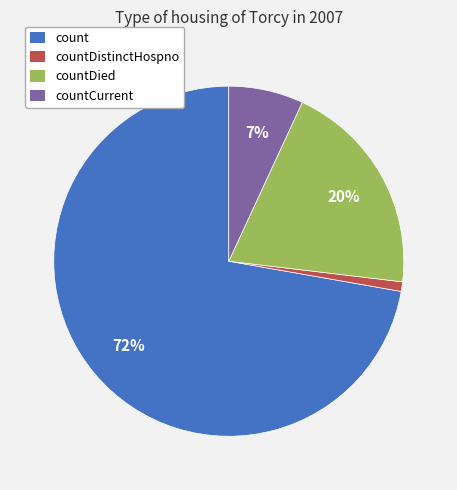

Is there any slice that represents more than half of the pie?

Yes